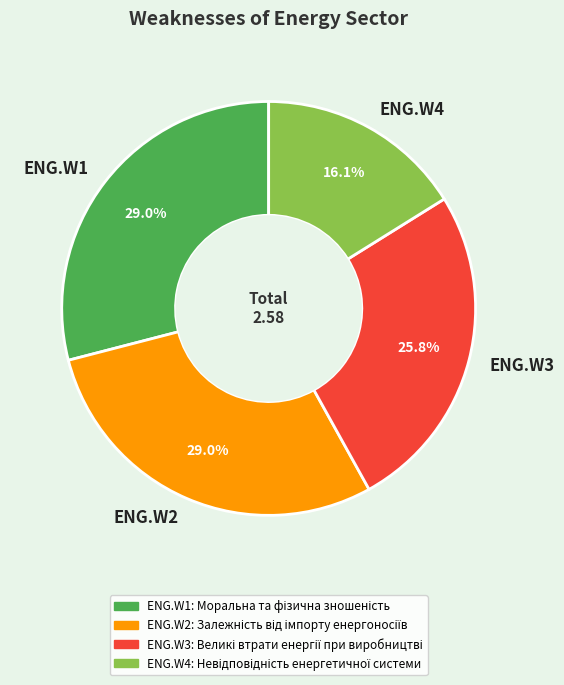

Is there a majority slice in this chart?

No